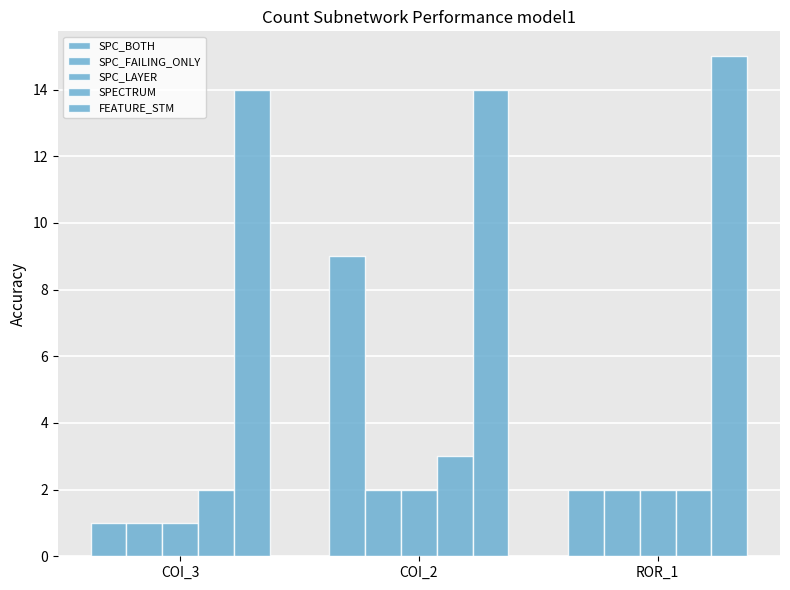

Count the FEATURE_STM values in the range 14 to 15.

3